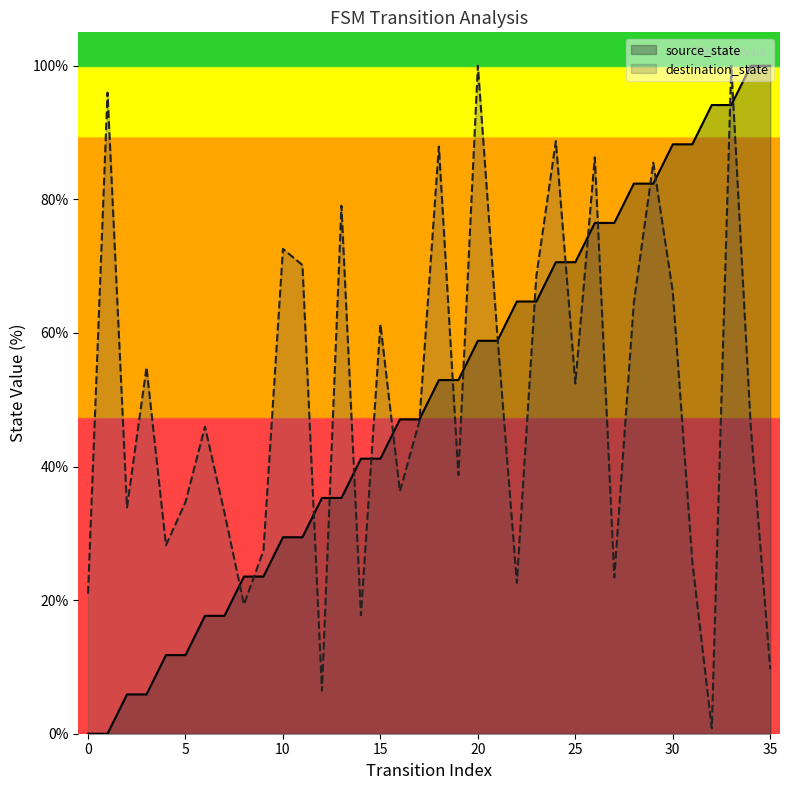

True or false: the data shows 0.0 at 0.

True